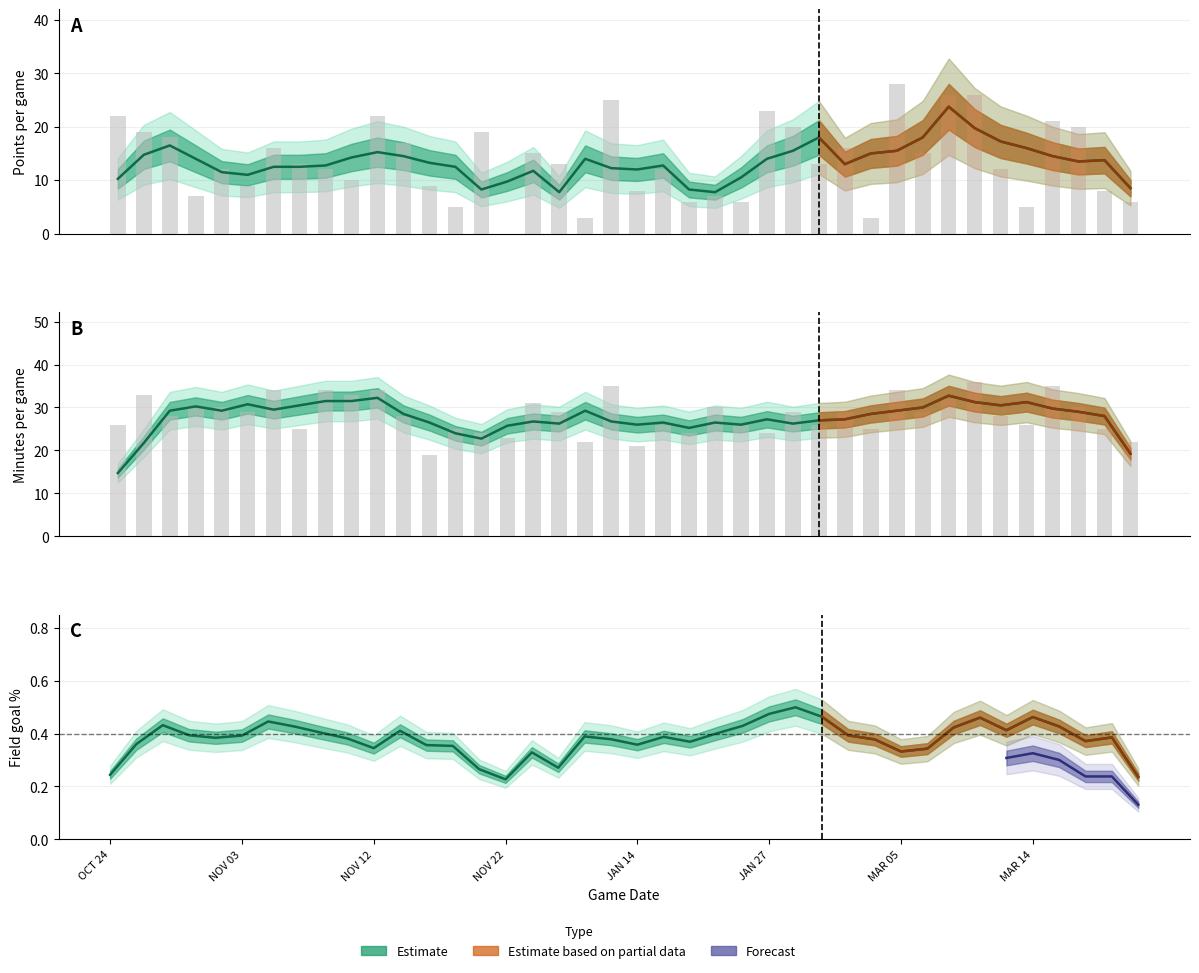

How many values in the MIN (raw) series exceed 29?

15